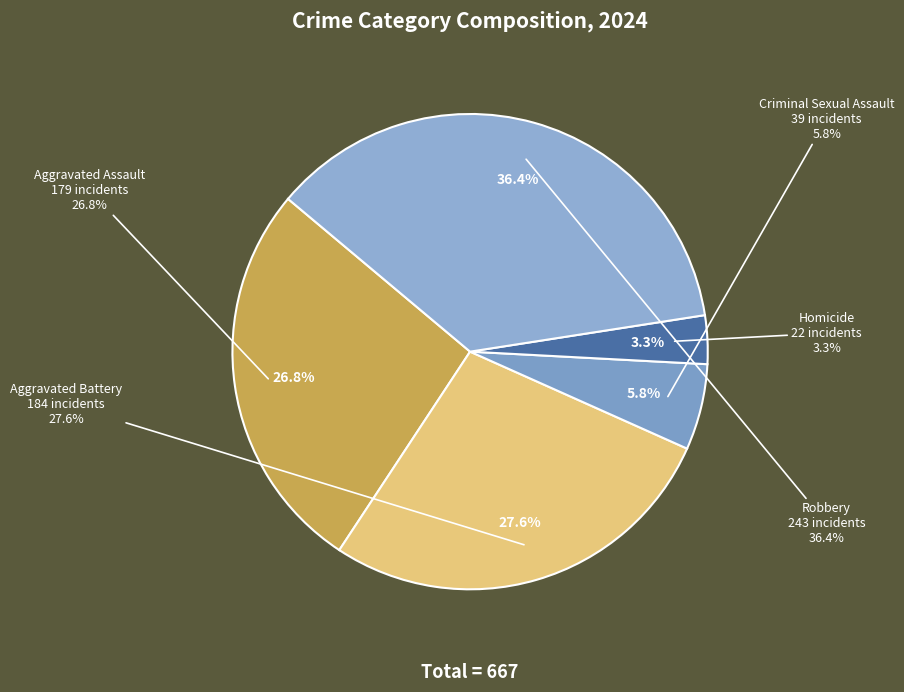

Does Criminal Sexual Assault represent more than half of the total?

No